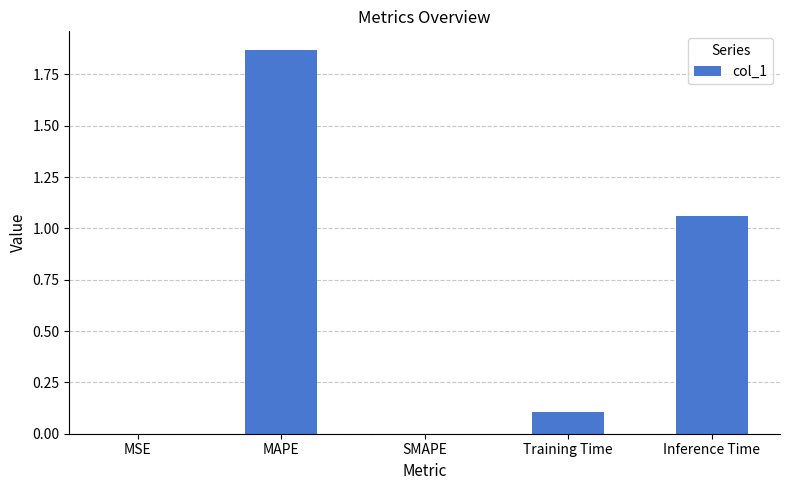

Is it true that the value at MSE is 0.0?

True